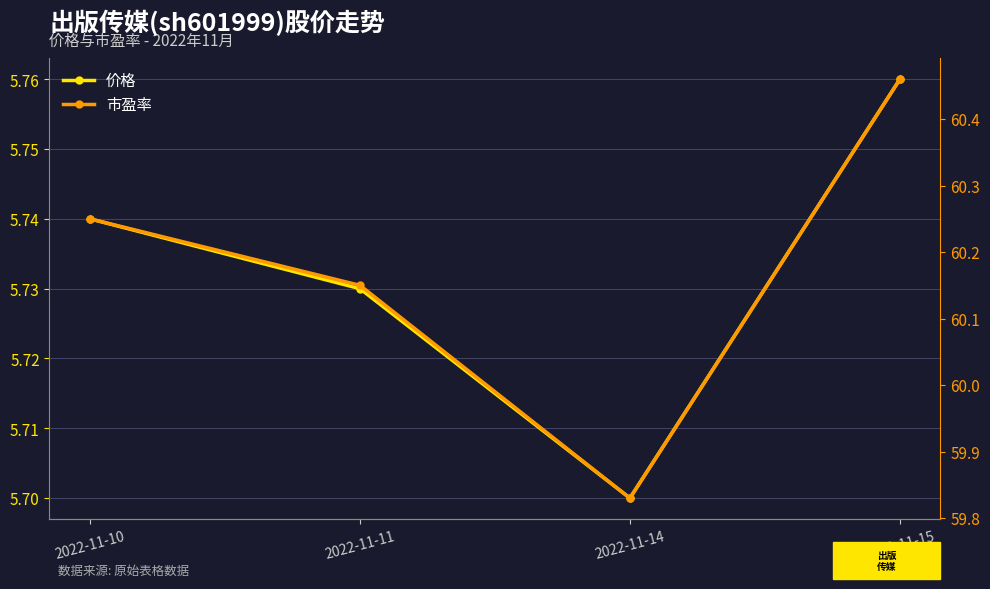

True or false: 市盈率 and 价格 cross at least once.

False